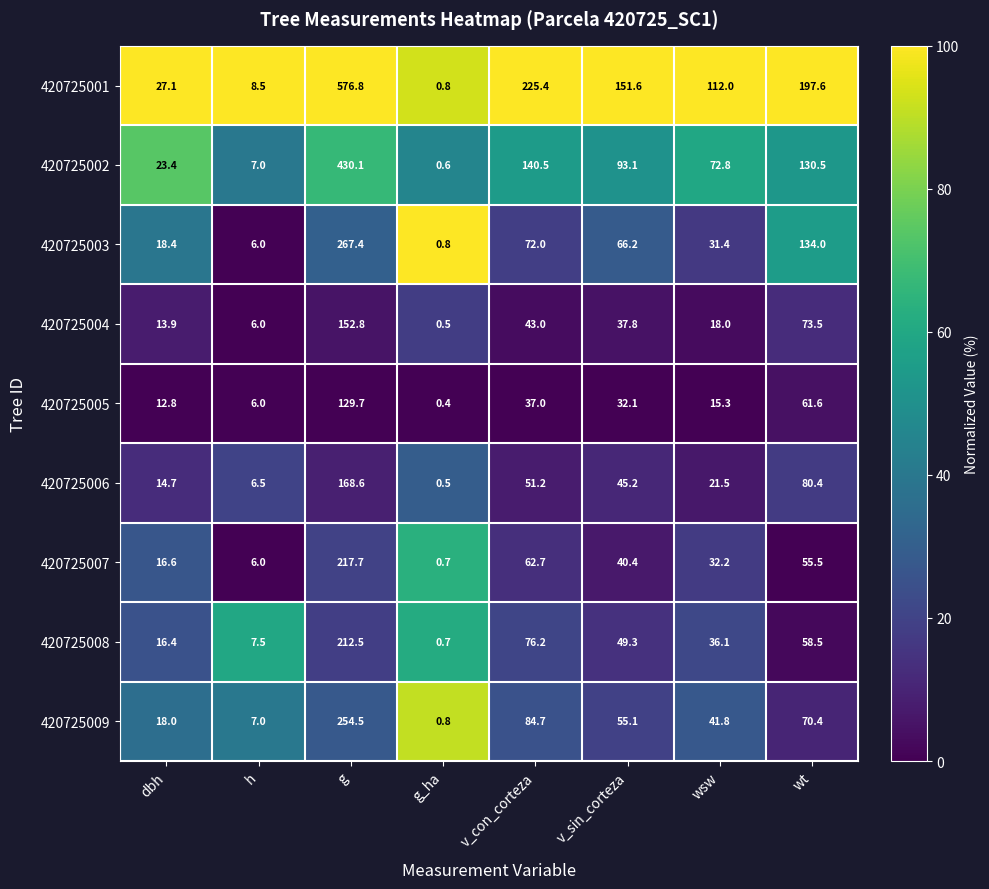

Where does the 420725006 series first go above 45?

g